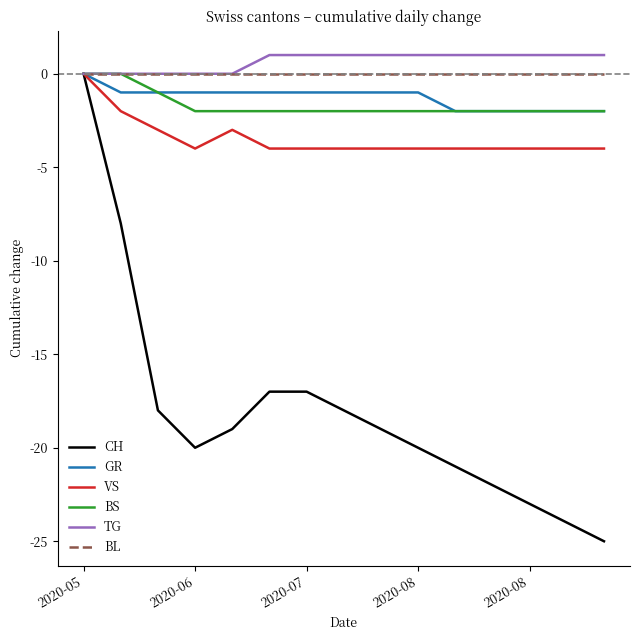

Which series has the widest spread of values?

CH